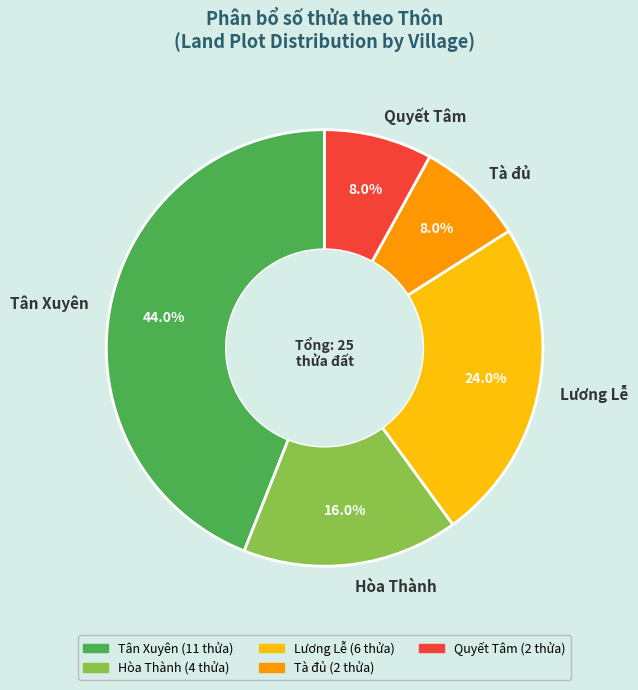

What percentage is NOT represented by Quyết Tâm?

92.0%